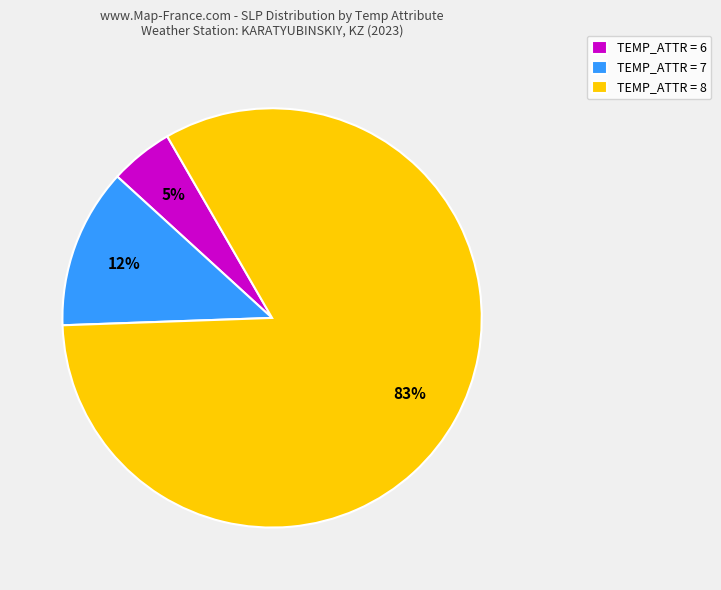

Which has a higher value, TEMP_ATTR = 6 or TEMP_ATTR = 8?

TEMP_ATTR = 8